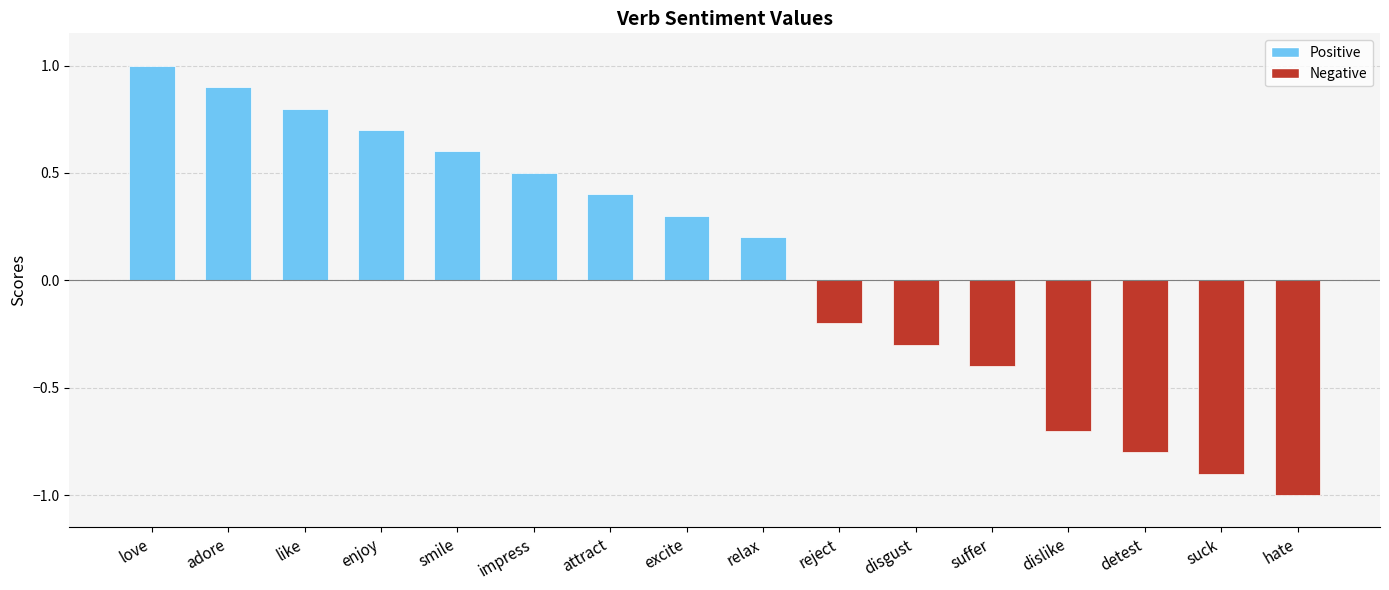

What is the average value?

0.1